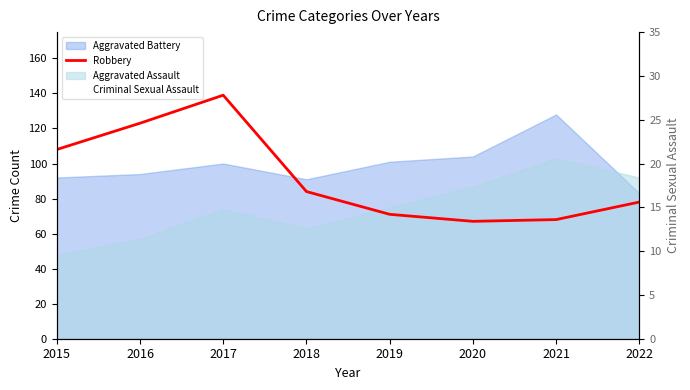

Reading left to right, extract all data points from this chart.

Robbery: 108	123	139	84	71	67	68	78
Criminal Sexual Assault: 16	22	21	15	17	14	14	22